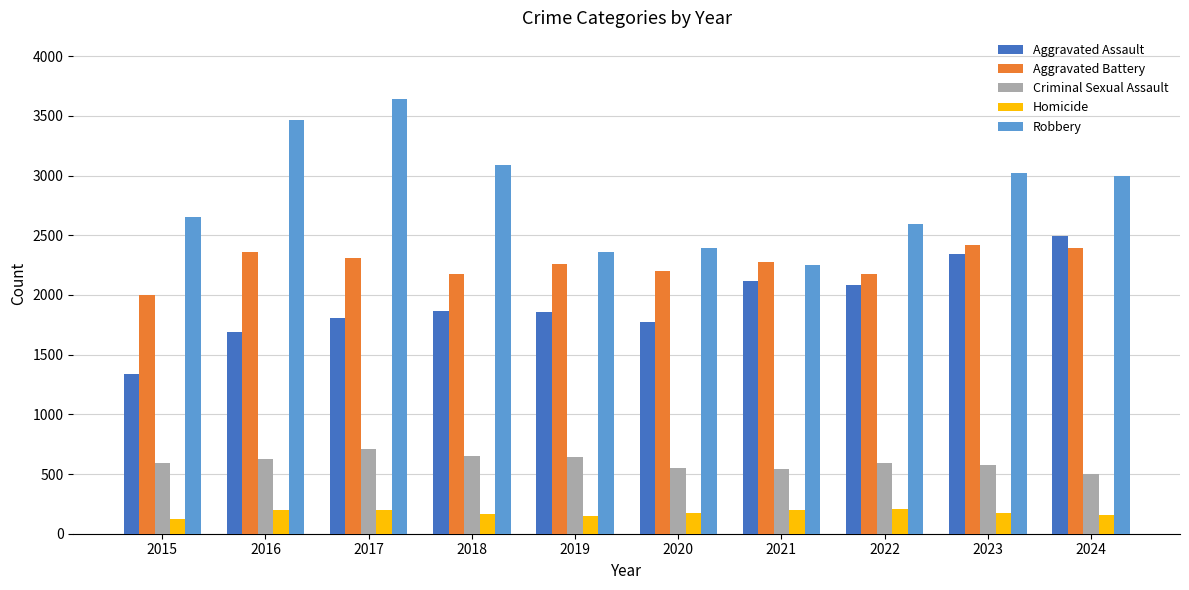

What is the sum of the Aggravated Battery values at 2015 and 2023?

4412